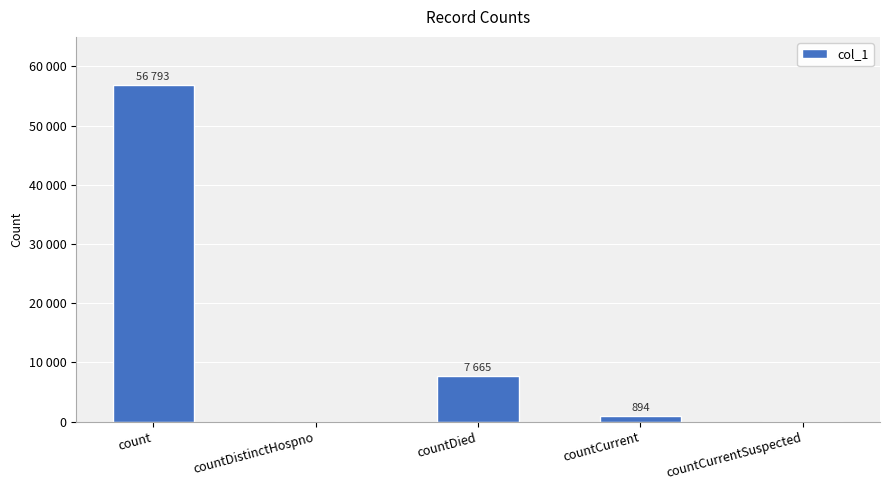

How many values exceed 894?

2